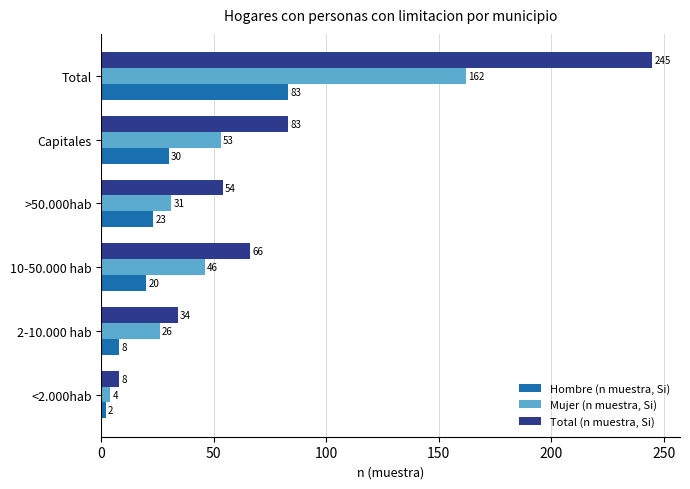

List the series in order of their overall mean, highest first.

Total (n muestra, Si), Mujer (n muestra, Si), Hombre (n muestra, Si)